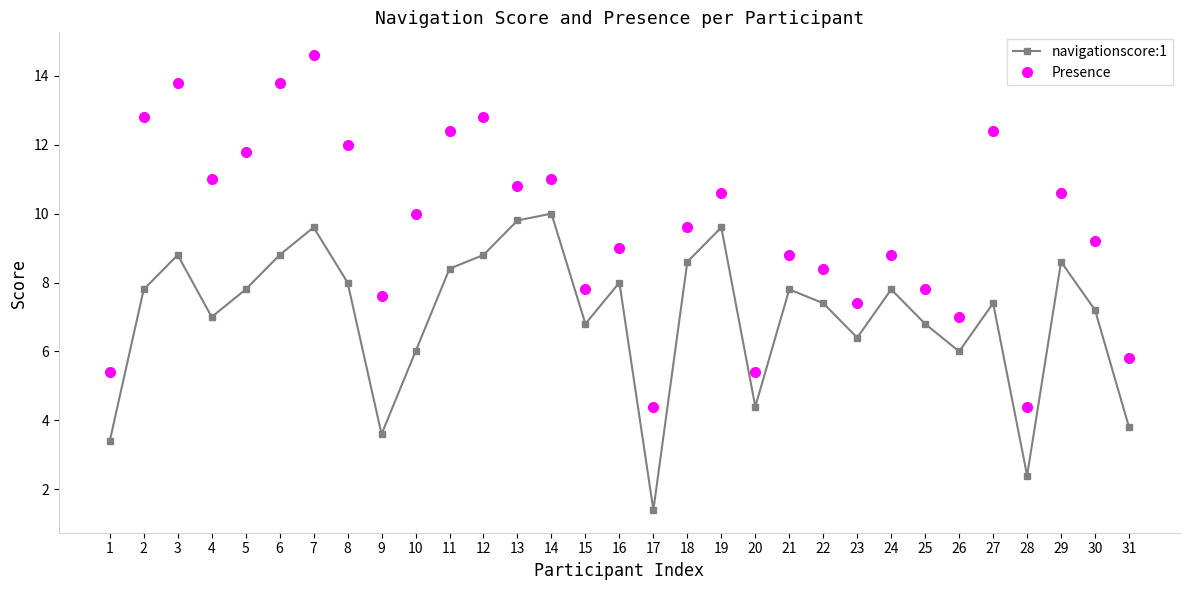

At how many categories does at least one series exceed 13?

3